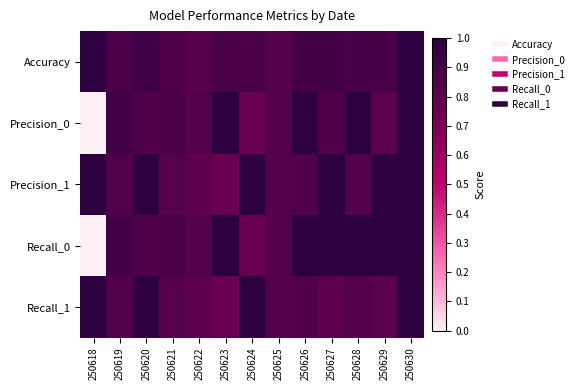

Between 250628 and 250626, which is larger?

250626